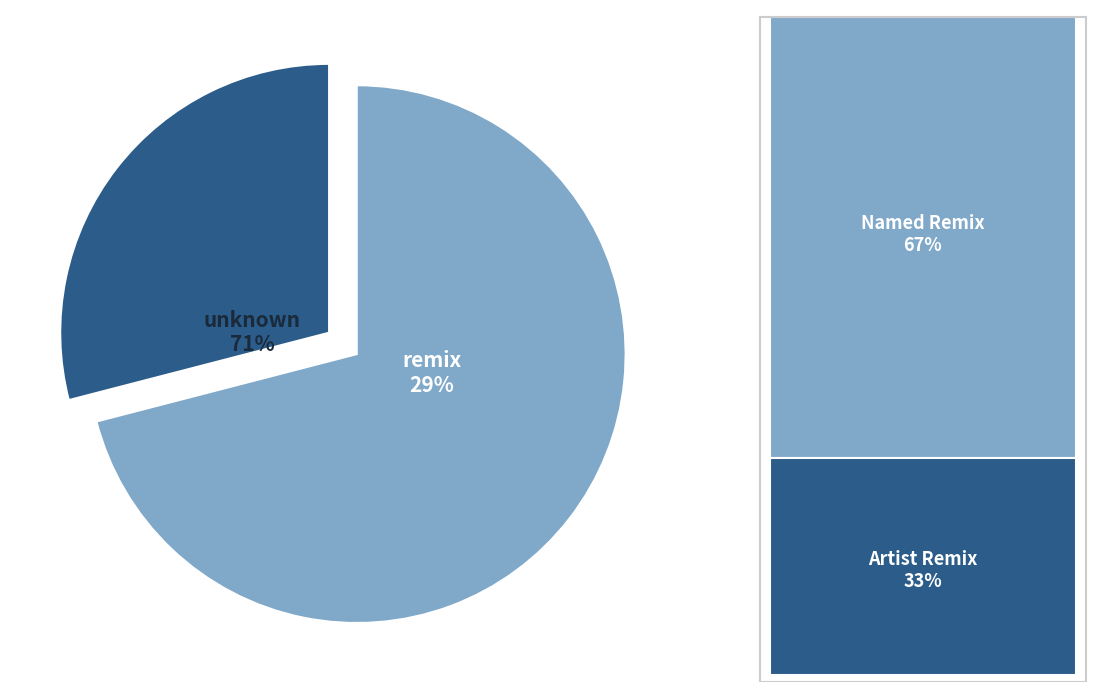

Rank the categories by value from highest to lowest.

unknown, remix